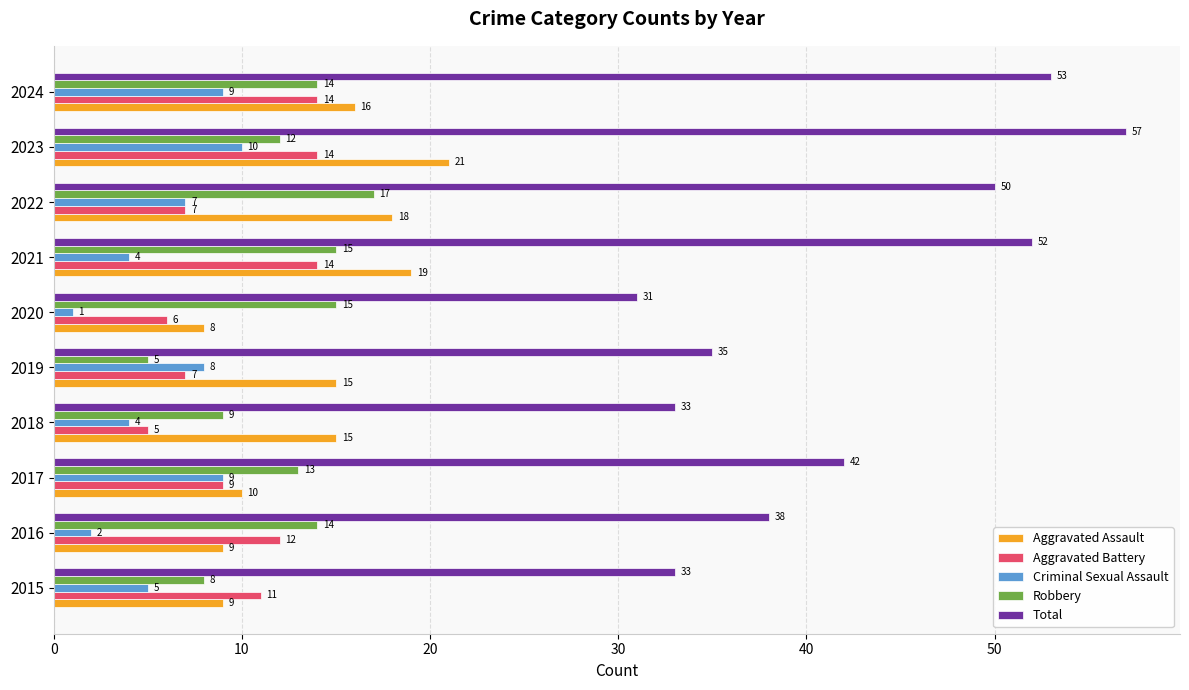

What is the total value across all series at 2015?

66